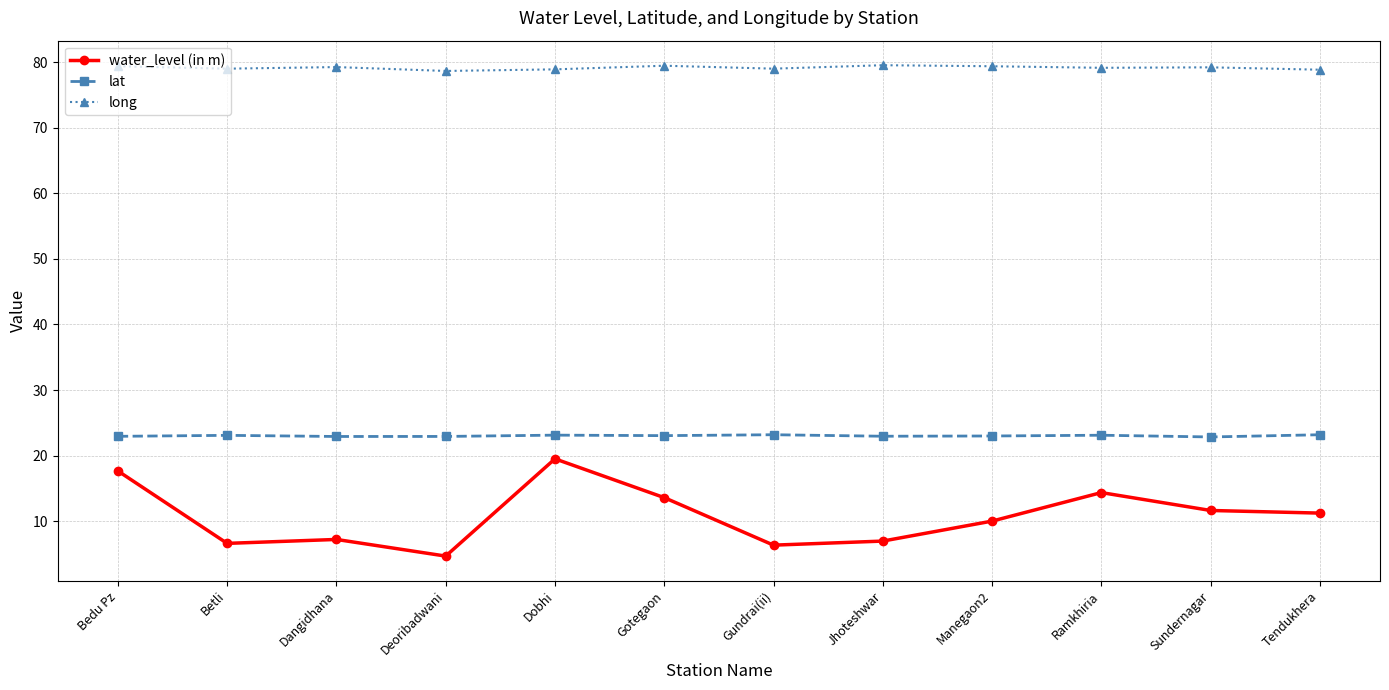

True or false: long and lat cross at least once.

False